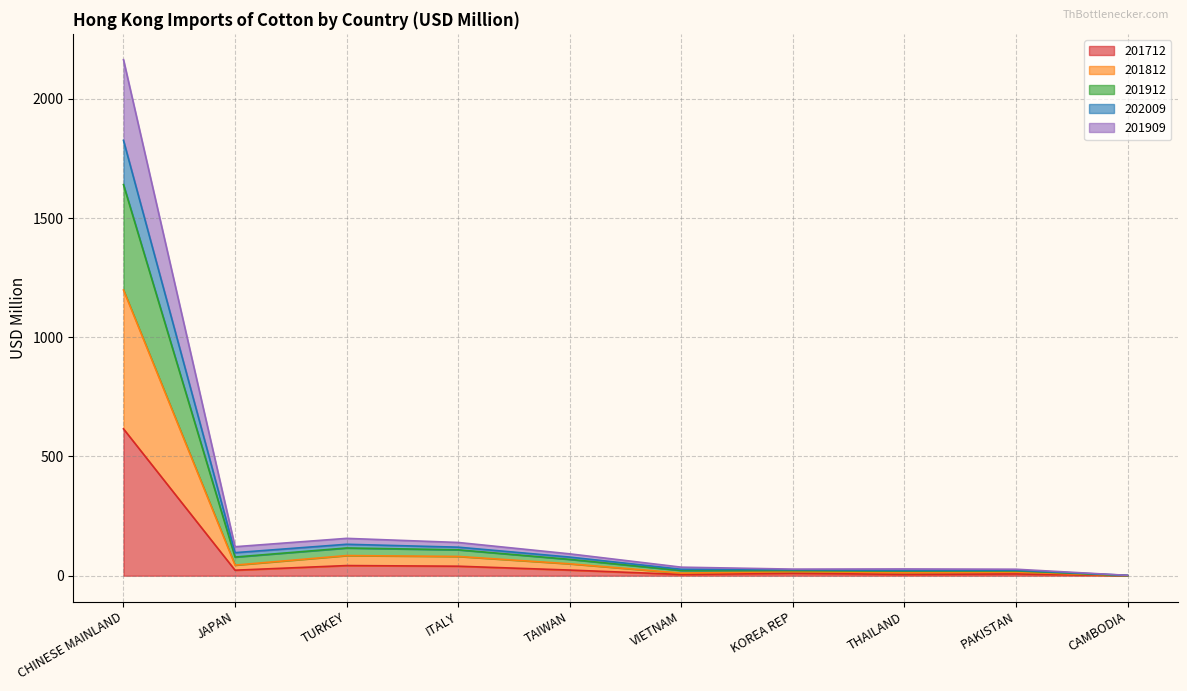

List the labels in order of 201912 value, largest first.

CHINESE MAINLAND, TURKEY, ITALY, JAPAN, TAIWAN, VIETNAM, THAILAND, KOREA REP, PAKISTAN, CAMBODIA